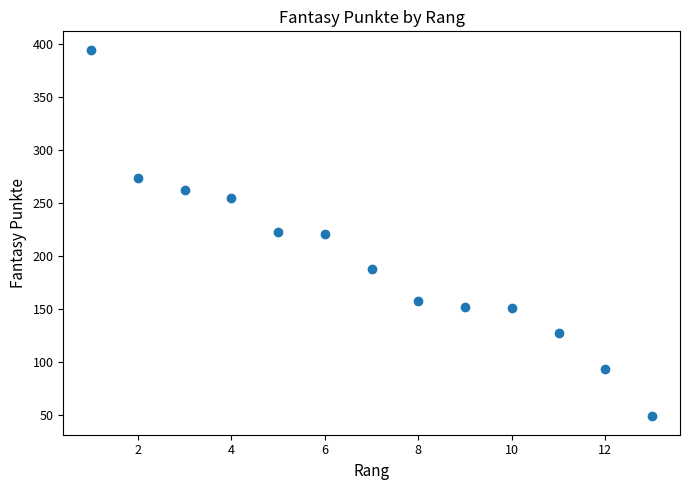

What is the range of X values (max minus min)?

12